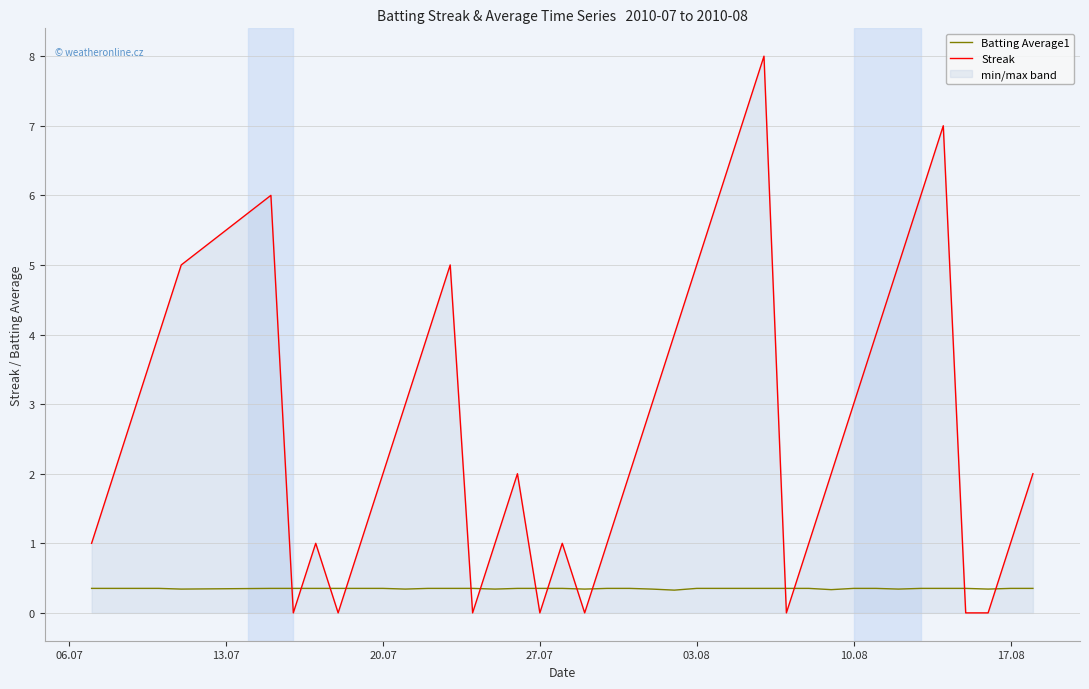

True or false: Streak and Batting Average1 intersect in this chart.

True